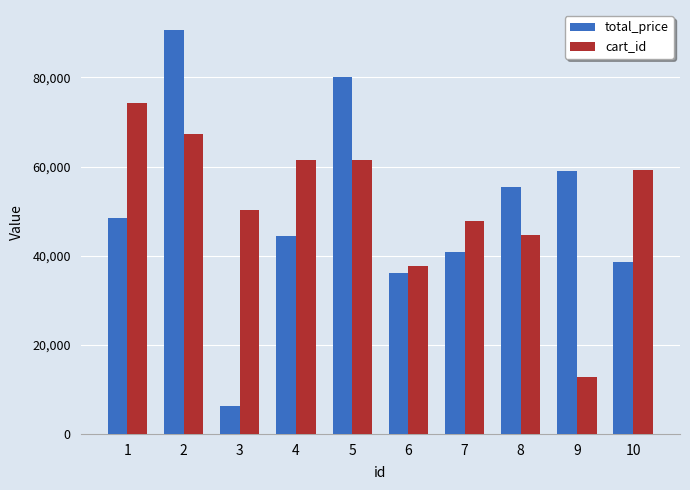

What is the difference between the second highest and minimum values in the cart_id series?

54550